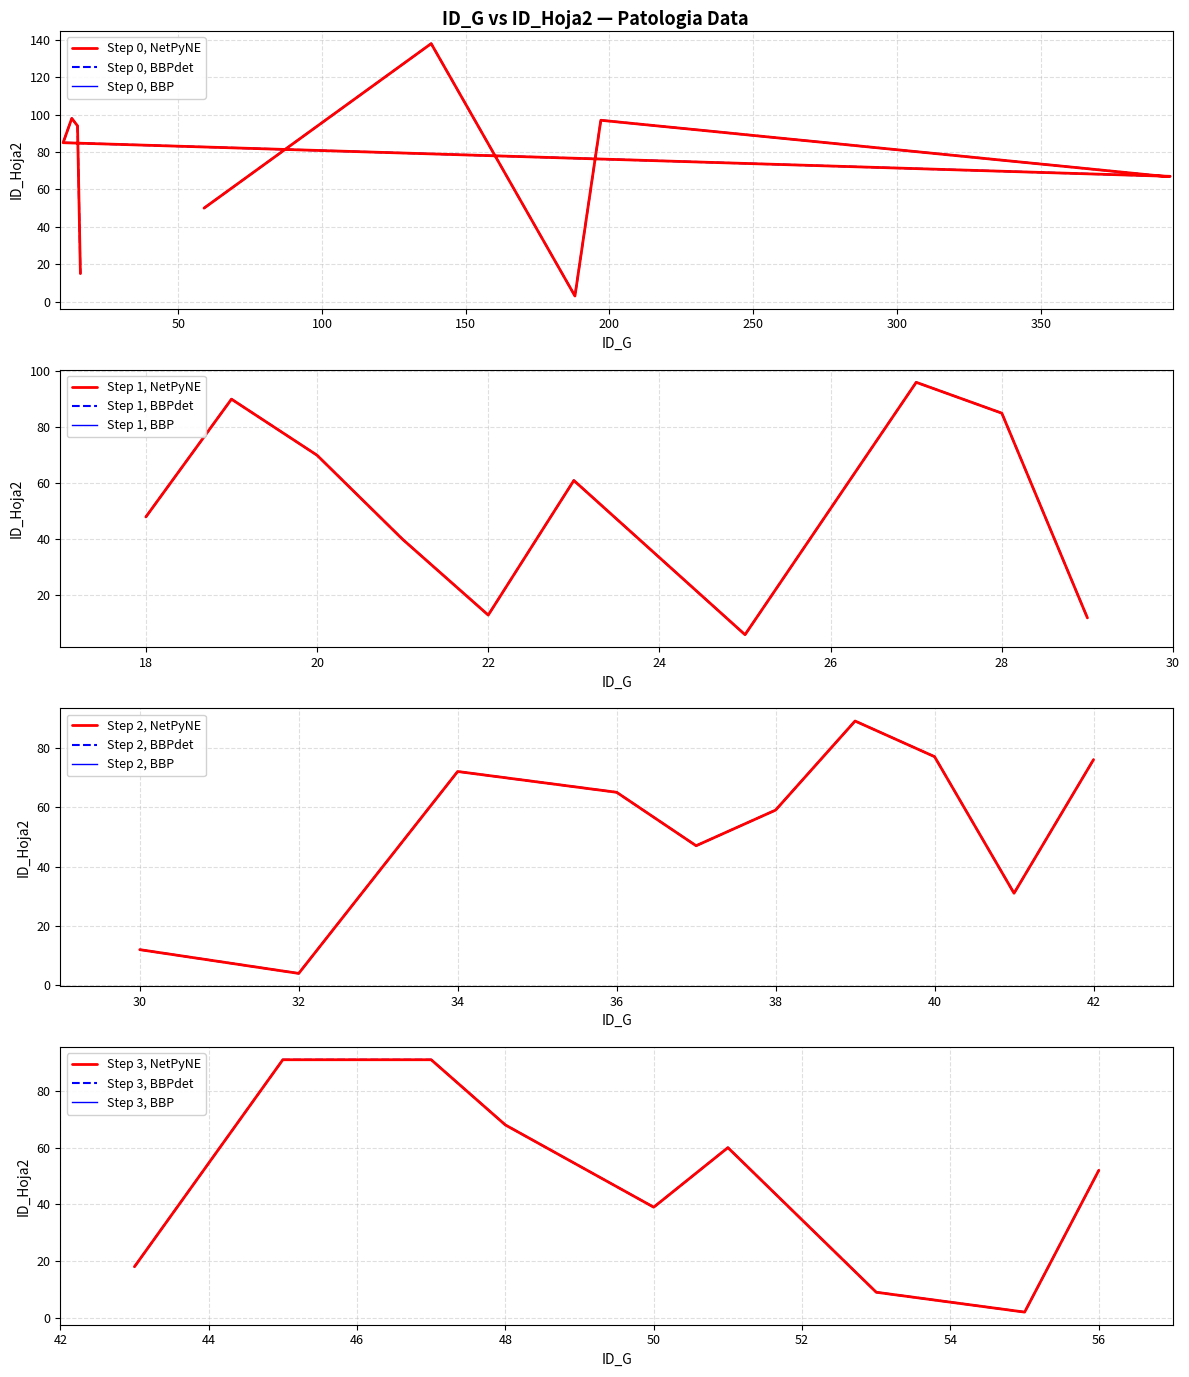

List the labels in order of value, largest first.

138, 13, 197, 27, 15, 45, 46, 47, 19, 39, 10, 28, 40, 42, 34, 20, 48, 393, 395, 36, 23, 51, 38, 56, 59, 18, 37, 21, 50, 41, 43, 16, 22, 29, 30, 53, 25, 32, 188, 55